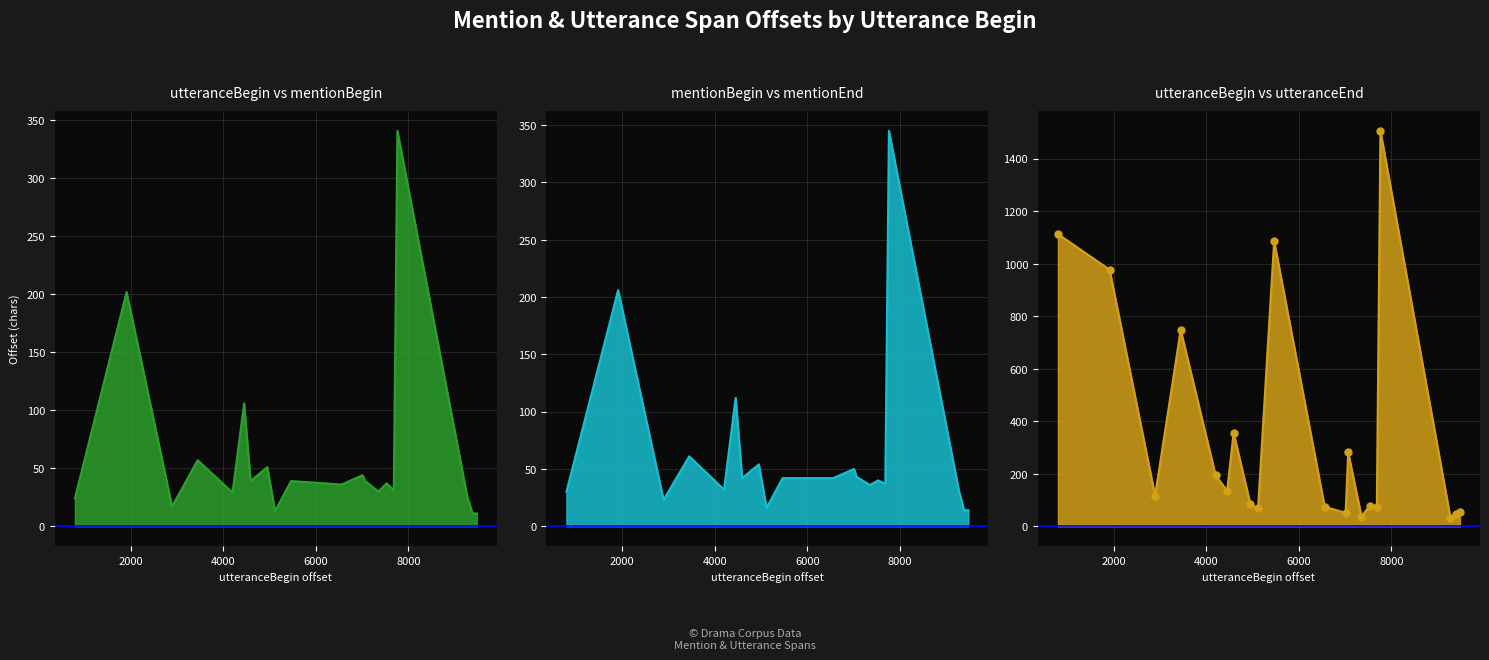

What is the maximum value for utteranceEnd?

1506